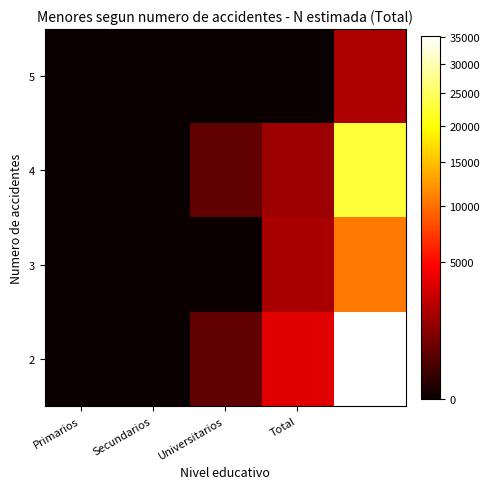

At how many categories does at least one series exceed 8793?

1